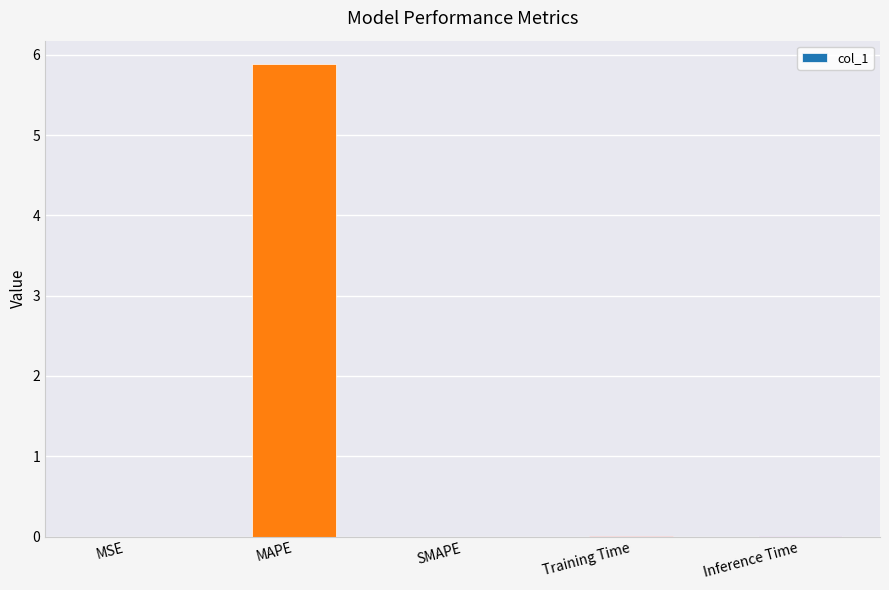

The chart shows a value of 0.0 at SMAPE. True or false?

True